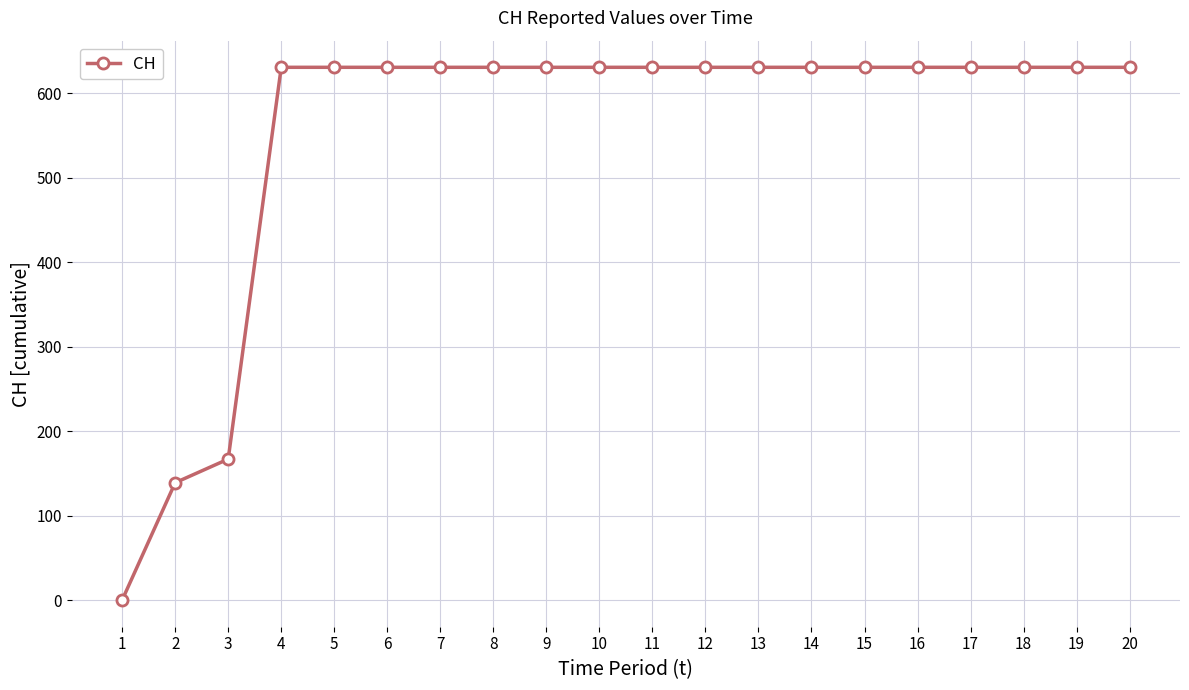

True or false: the data shows 352 at 5.

False